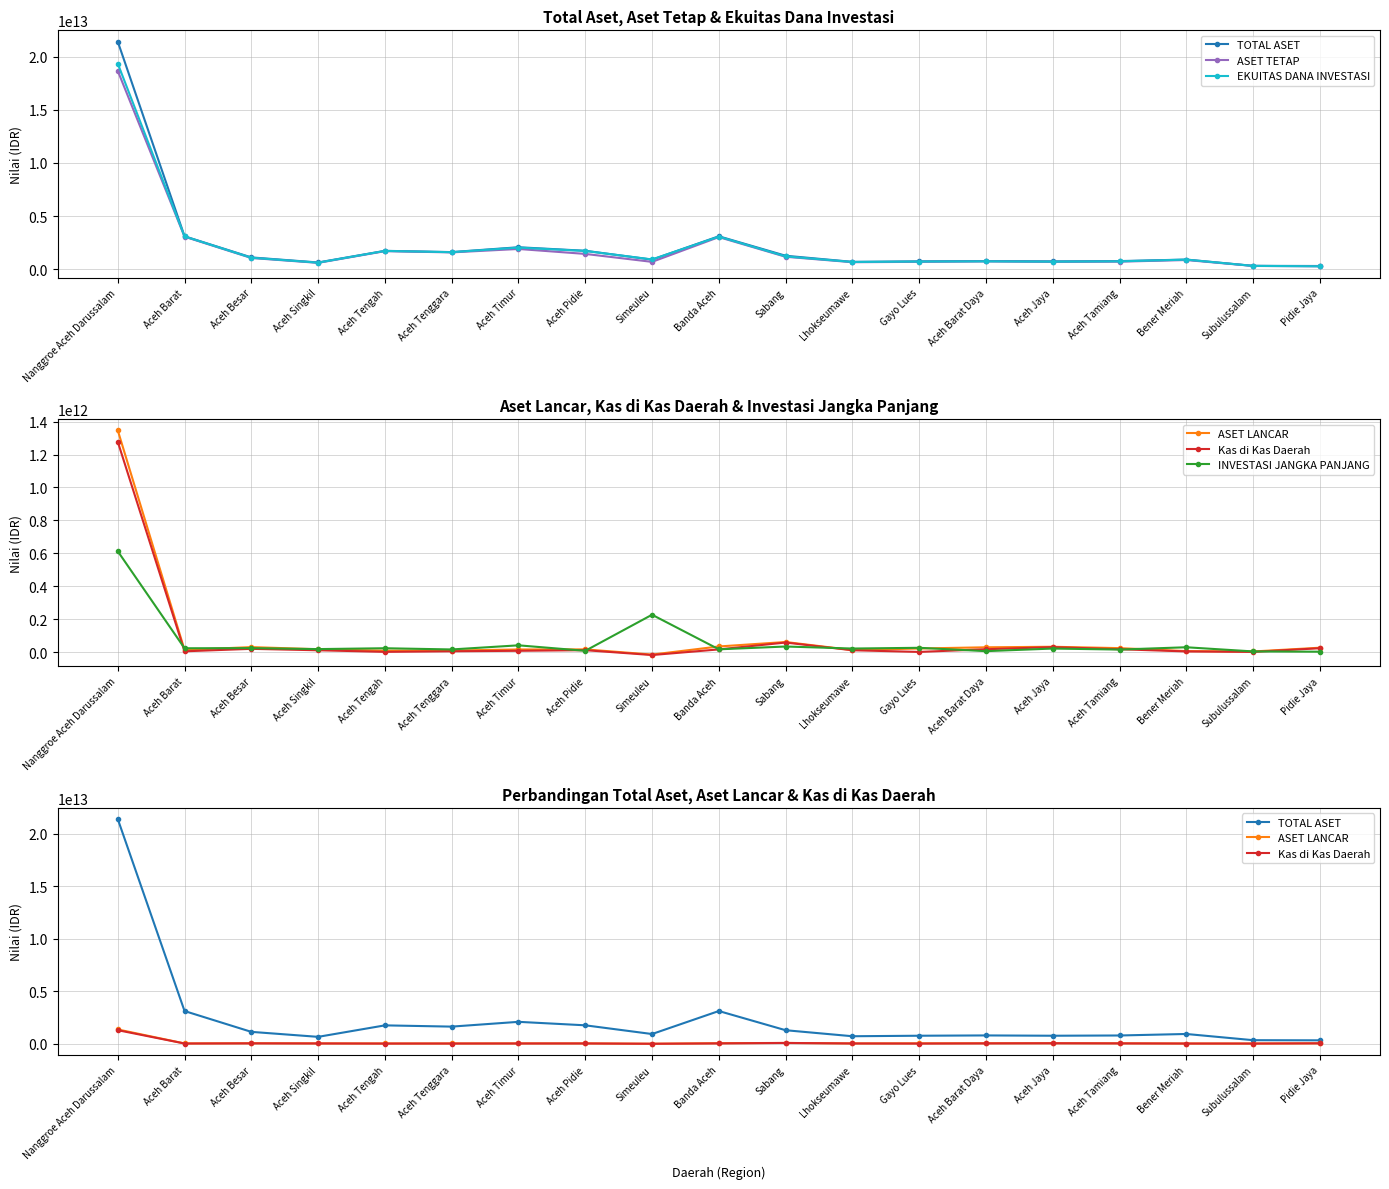

At which label does INVESTASI JANGKA PANJANG reach its peak?

Nanggroe Aceh Darussalam